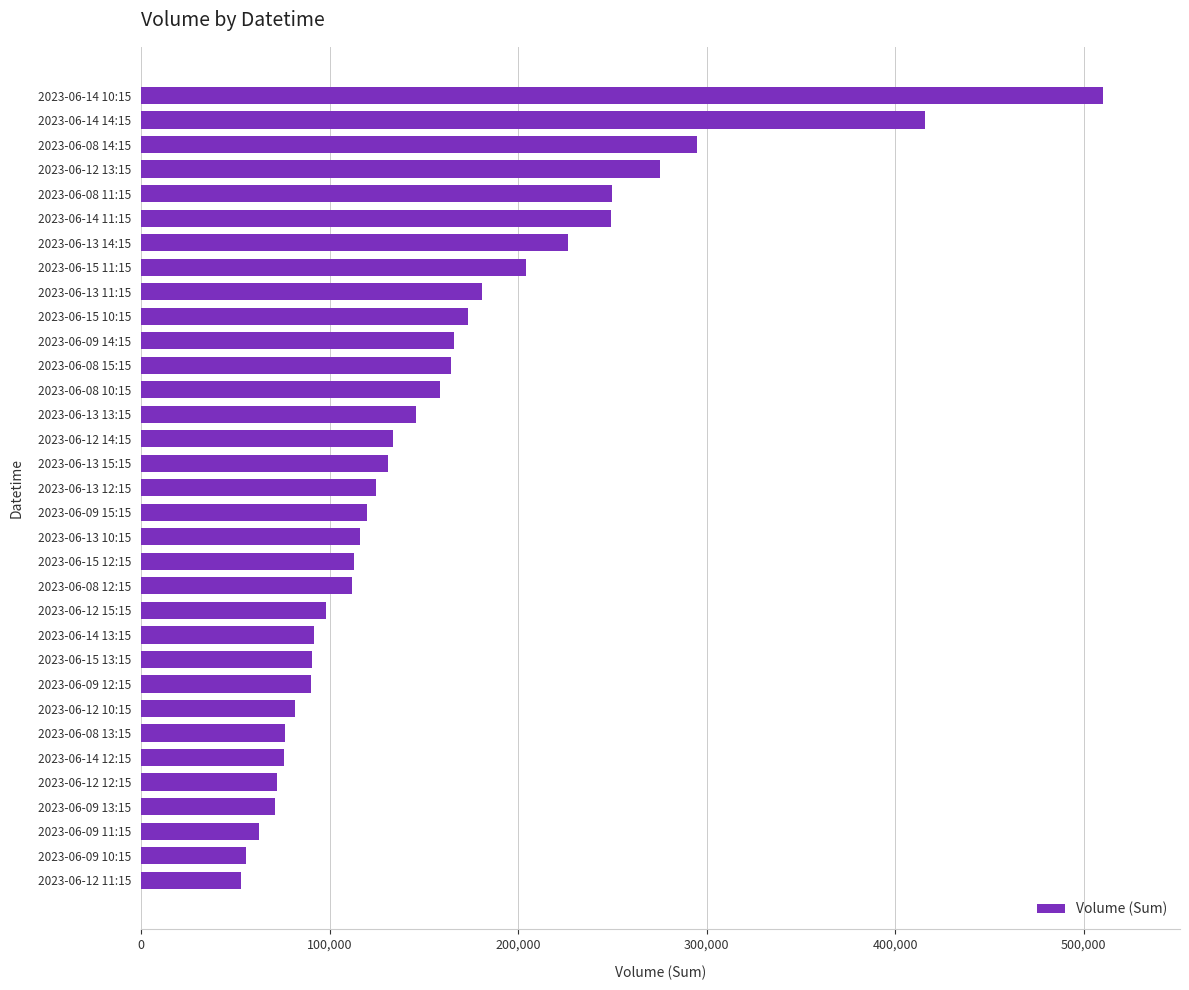

Is it true that the value at 2023-06-12 12:15 is 39541?

False